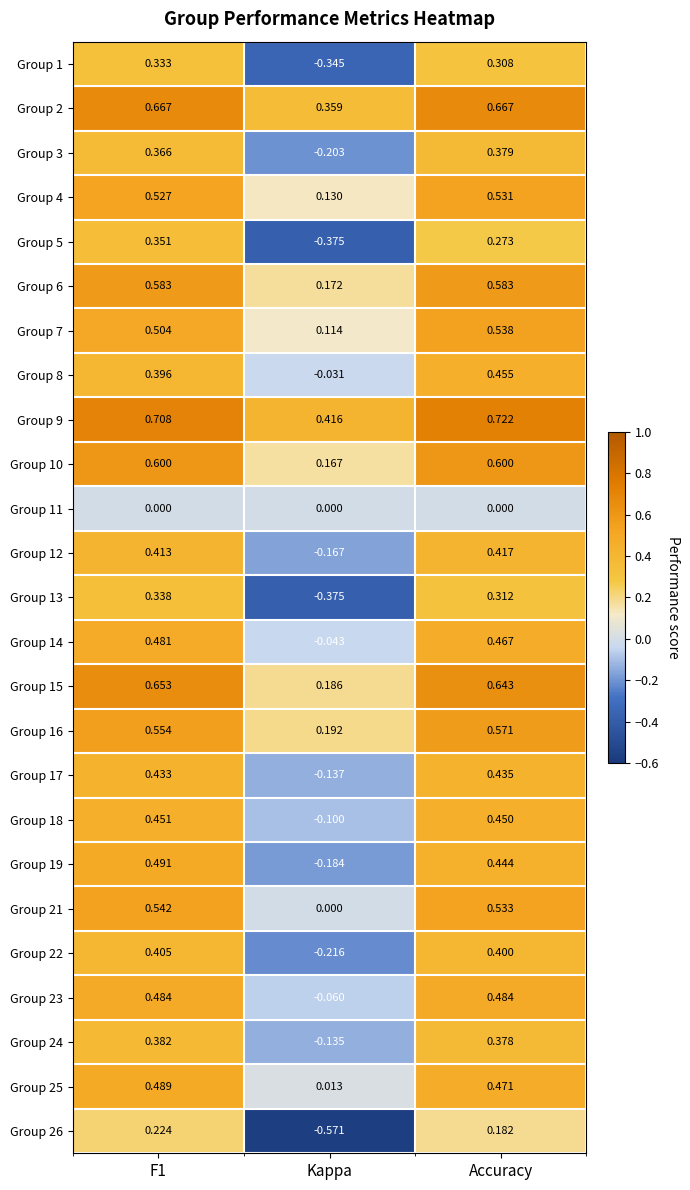

Is the value of Group 17 at Accuracy greater than the value of Group 16 at Kappa?

Yes